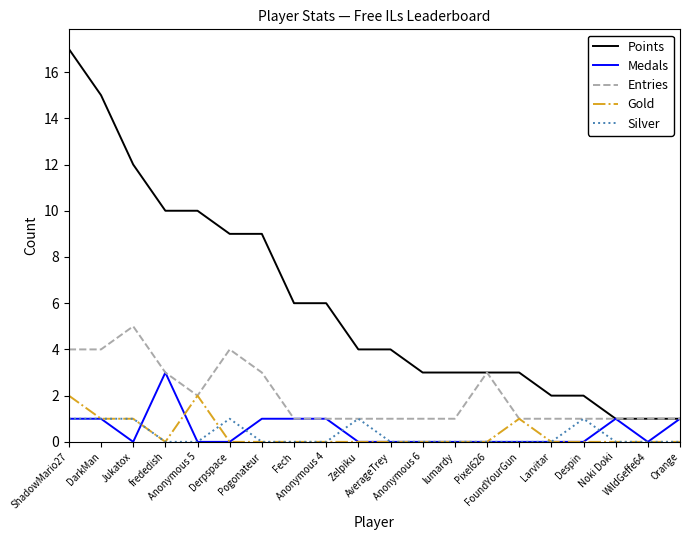

Which series has the widest spread of values?

Points